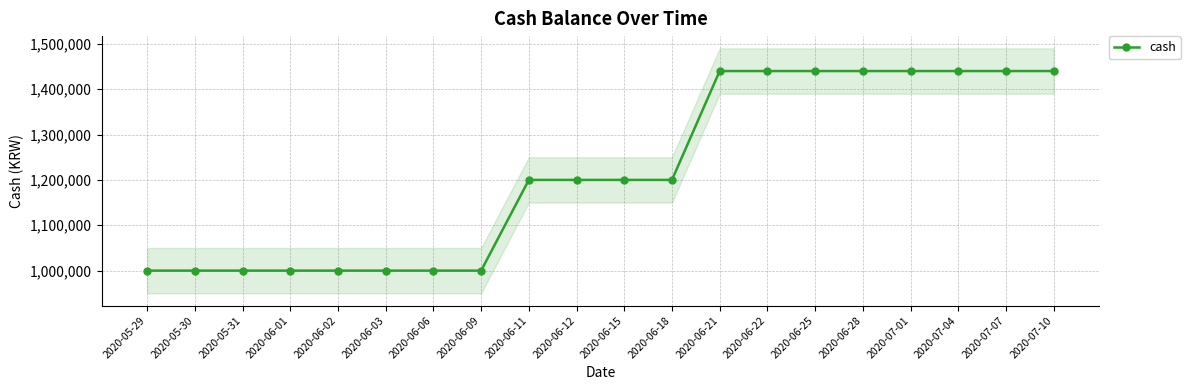

Rank the categories by value from lowest to highest.

2020-05-29, 2020-05-30, 2020-05-31, 2020-06-01, 2020-06-02, 2020-06-03, 2020-06-06, 2020-06-09, 2020-06-11, 2020-06-12, 2020-06-15, 2020-06-18, 2020-06-21, 2020-06-22, 2020-06-25, 2020-06-28, 2020-07-01, 2020-07-04, 2020-07-07, 2020-07-10